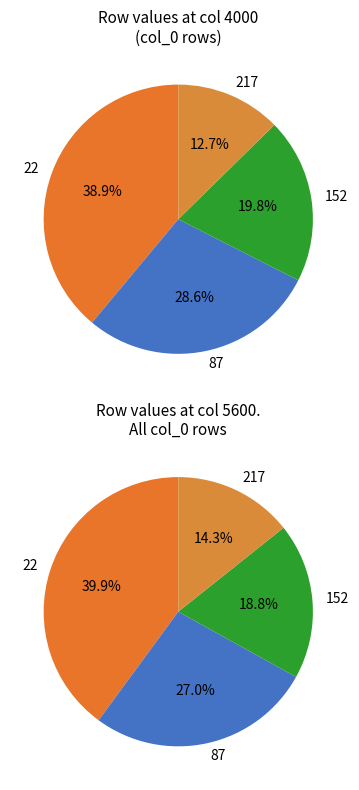

Do 217 and 87 together represent more than half of the pie?

No